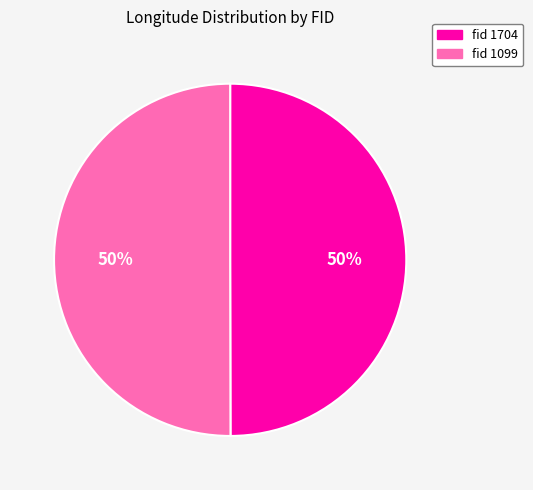

To the nearest percent, what is the average slice percentage?

50%